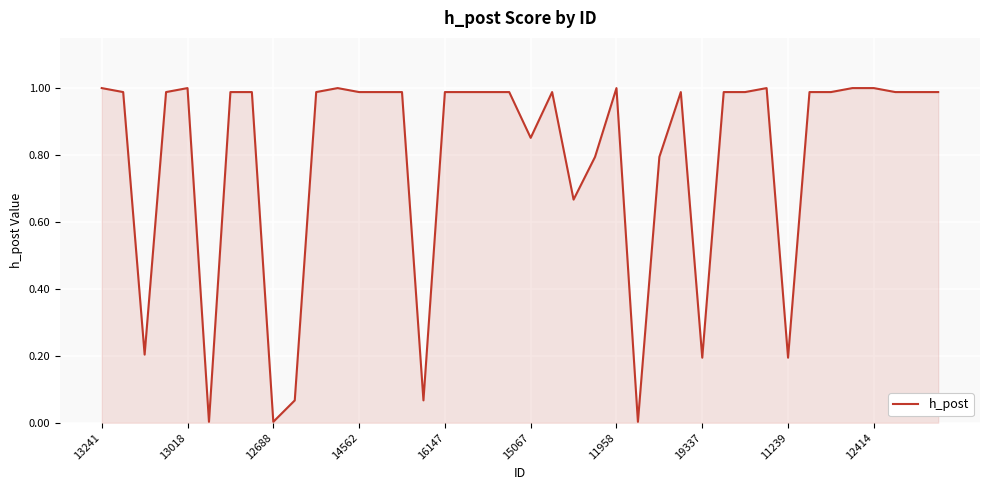

Is this an area chart (filled region under the line)?

Yes